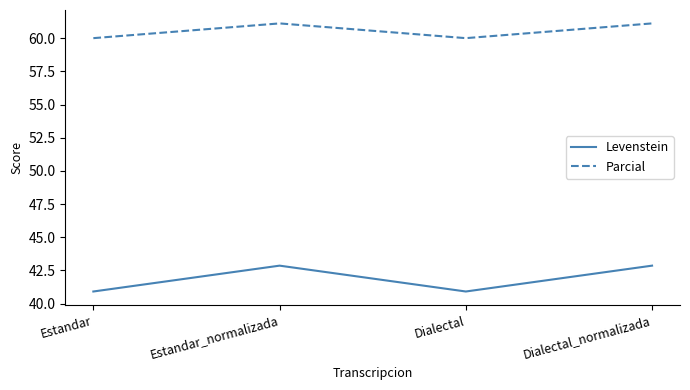

In Levenstein, how many points are higher than both neighbors (excluding endpoints)?

1